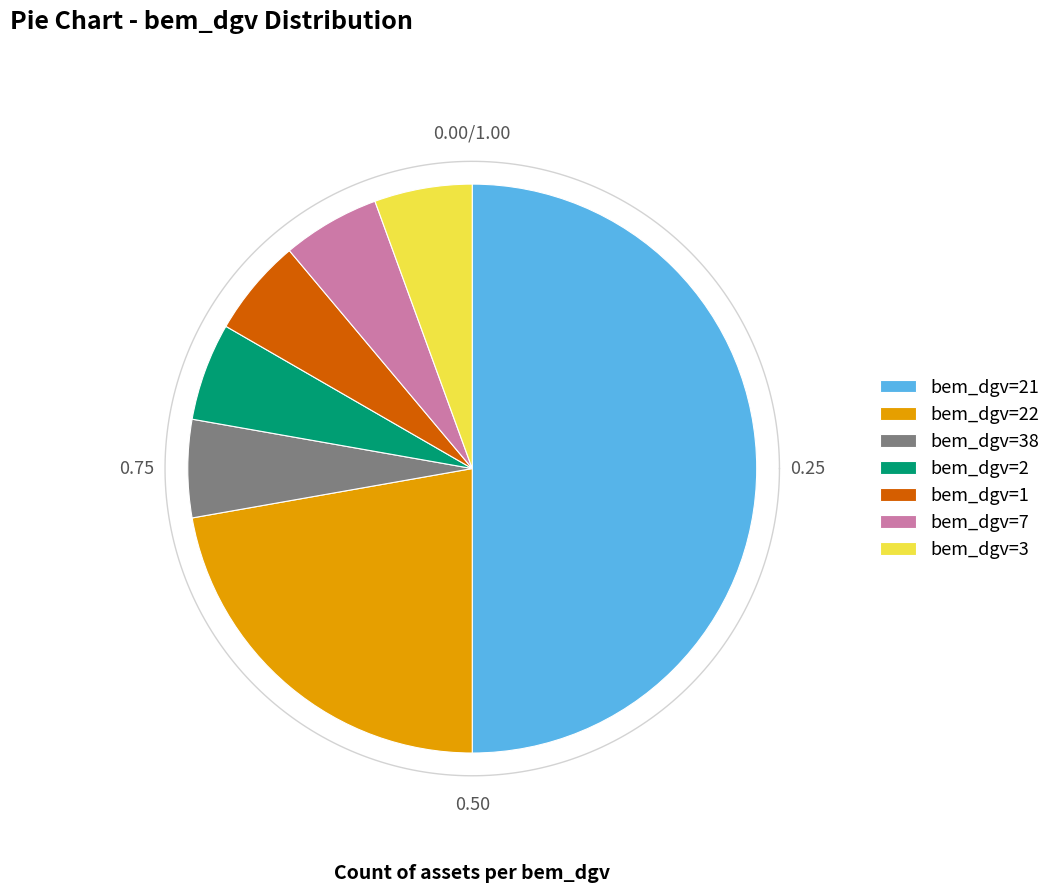

Between 2 and 38, which is larger?

2